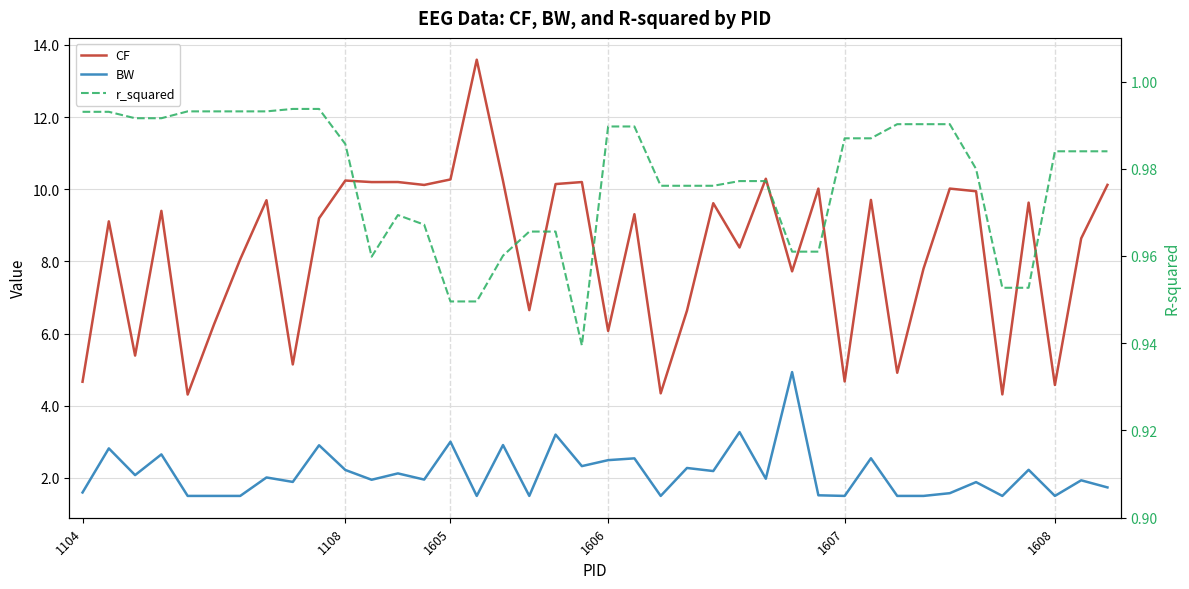

Rank the series by their maximum value, from lowest to highest.

r_squared, BW, CF